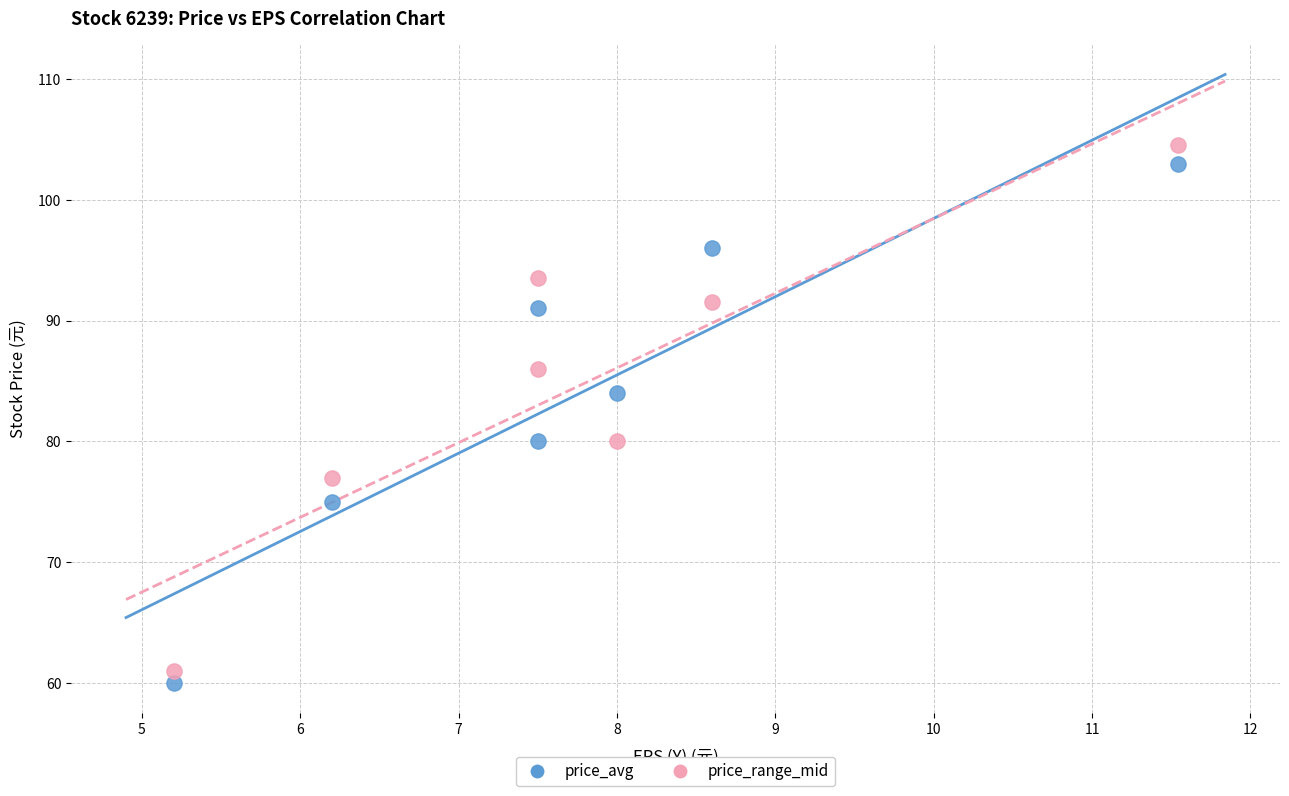

Which series has the widest spread of Y values?

price_range_mid